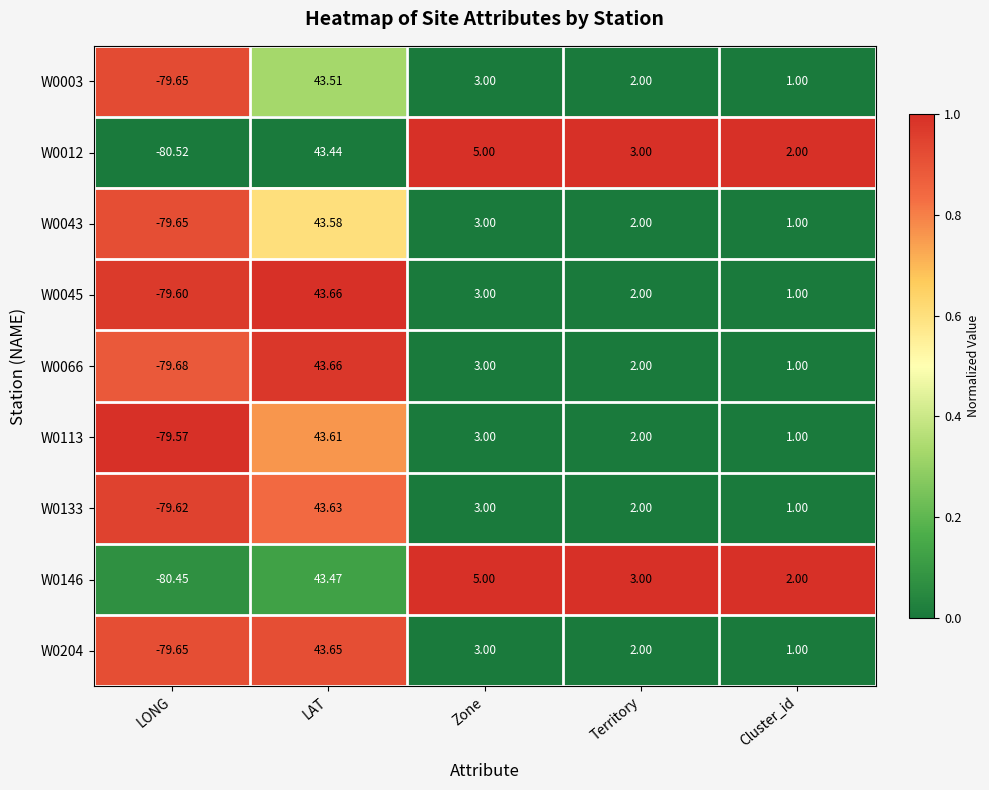

List the labels in order of W0146 value, largest first.

LAT, Zone, Territory, Cluster_id, LONG